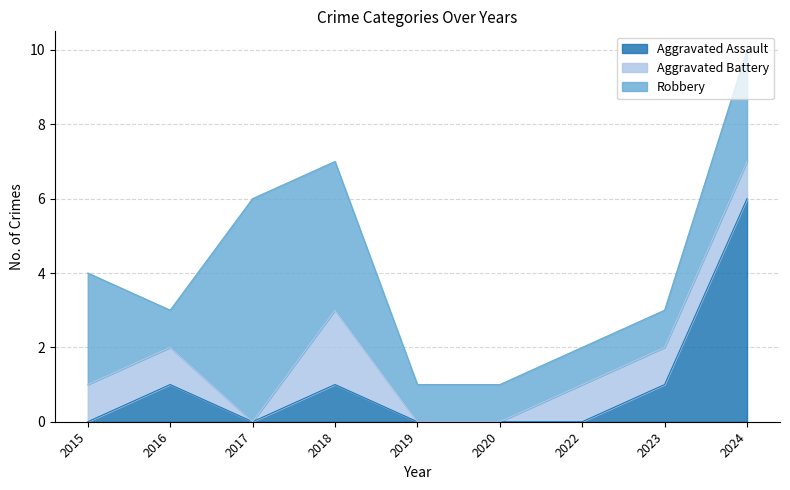

True or false: Robbery and Aggravated Battery intersect in this chart.

False